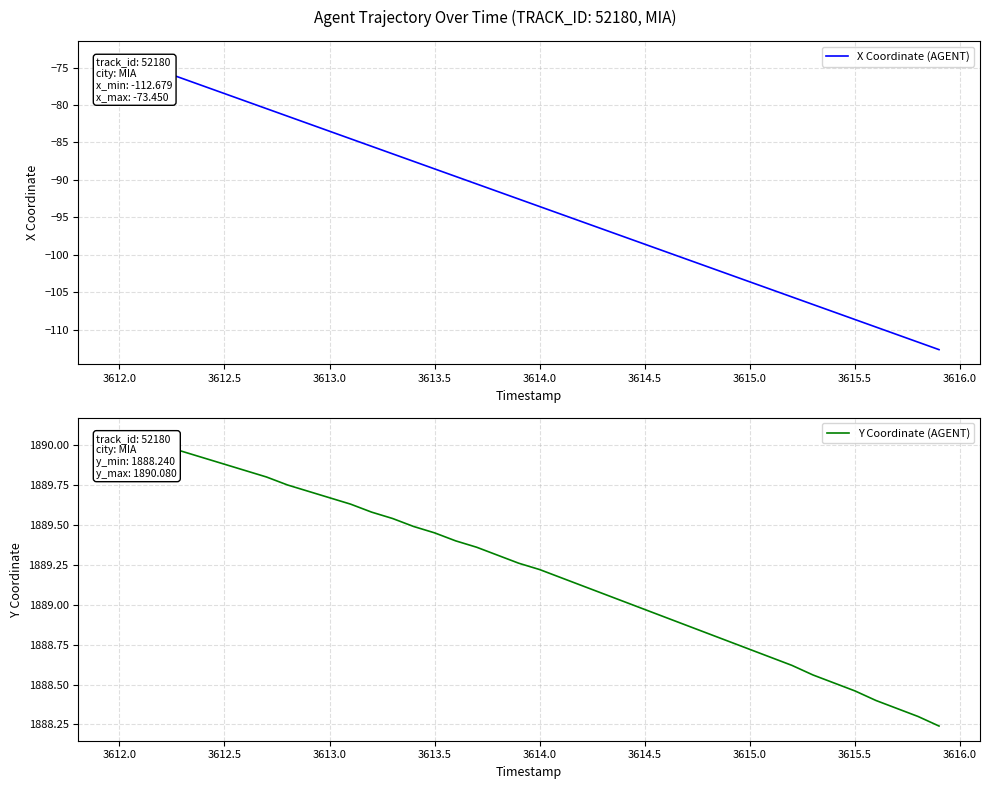

The Y Coordinate (AGENT) series shows 2500.2 at 3615.5. True or false?

False